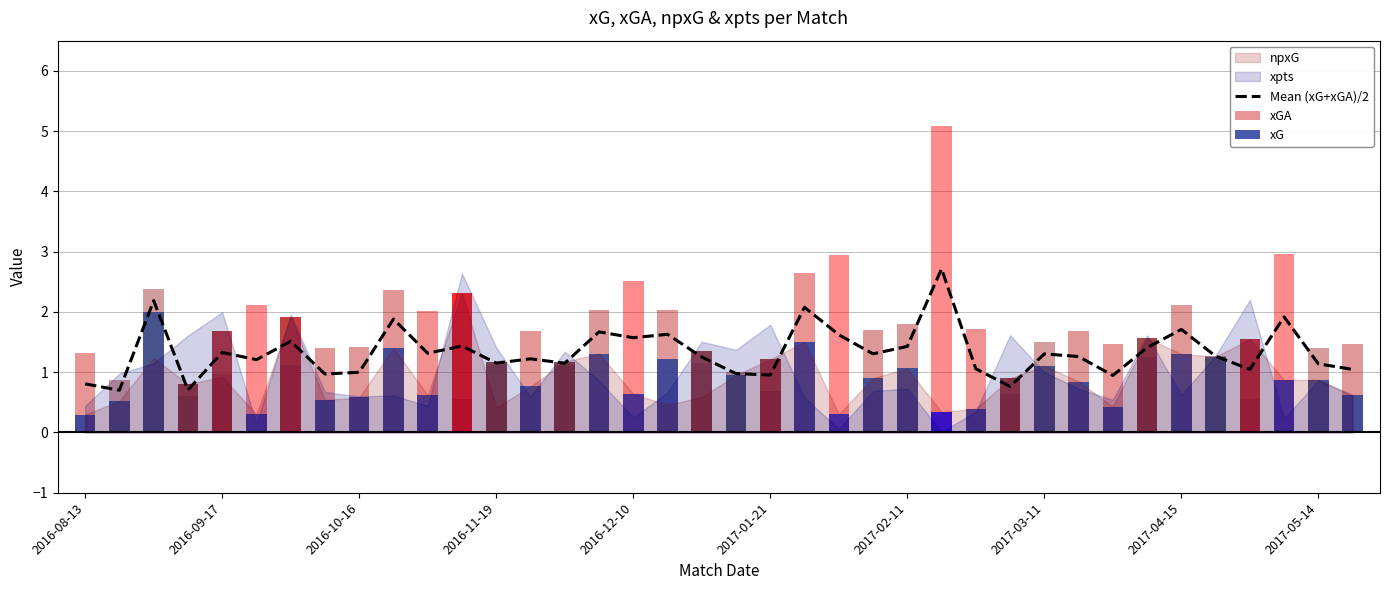

Where is xG nearest to the value 1?

19